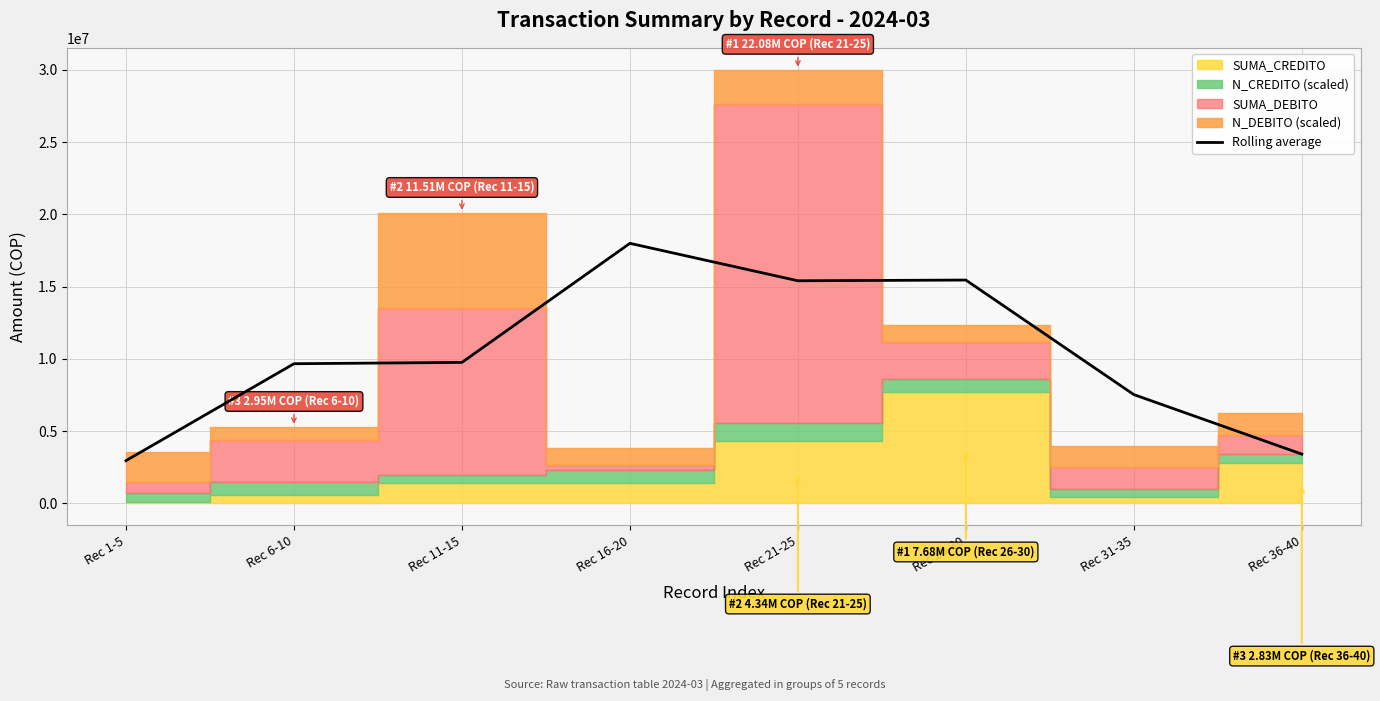

What value does the data have at Rec 1-5?

2960023.3